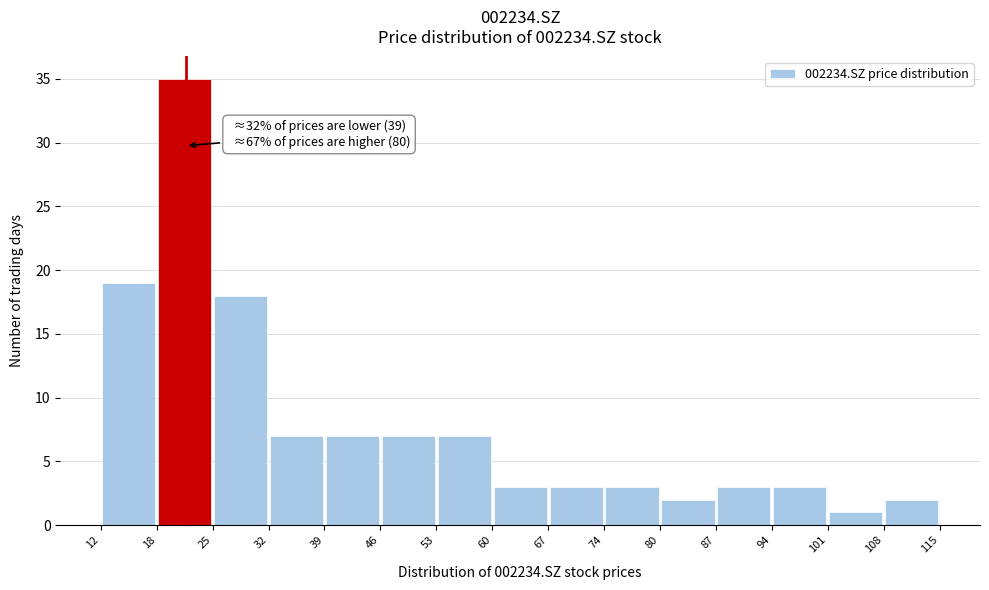

Which range on the x-axis has the tallest bar?

18 to 25